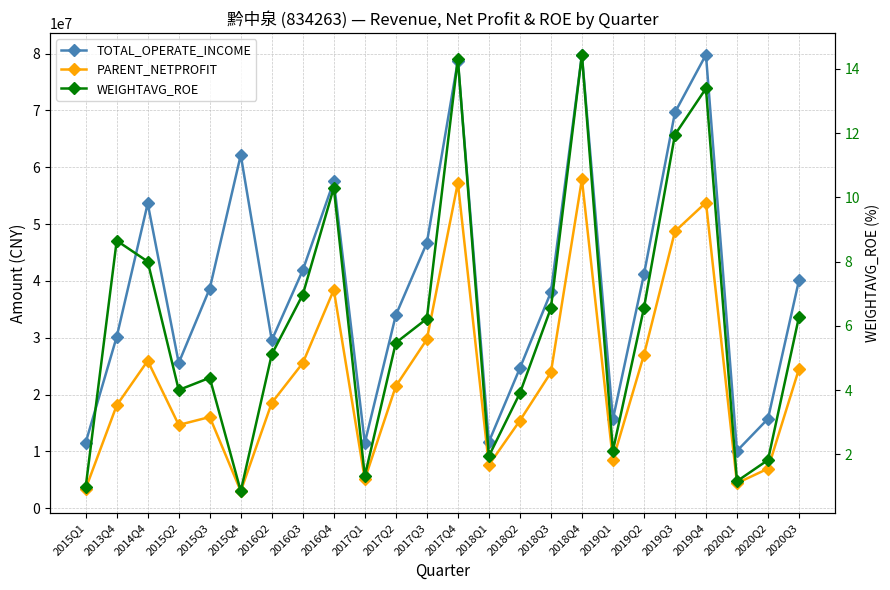

True or false: PARENT_NETPROFIT has more than 0 points higher than both neighbors.

True